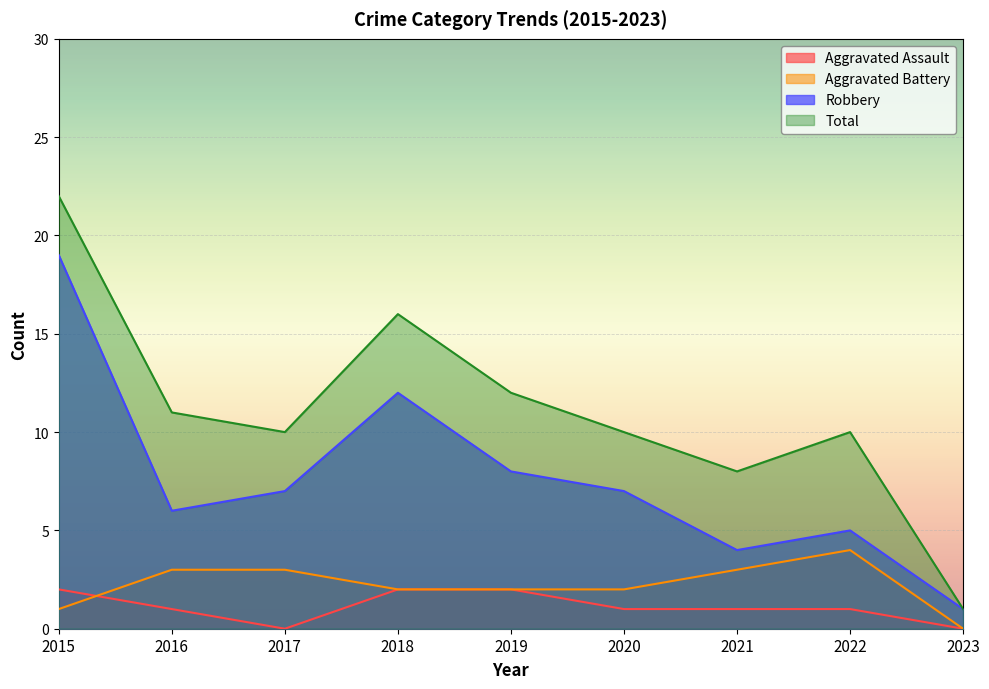

How many intersections are there between Aggravated Battery and Aggravated Assault?

1